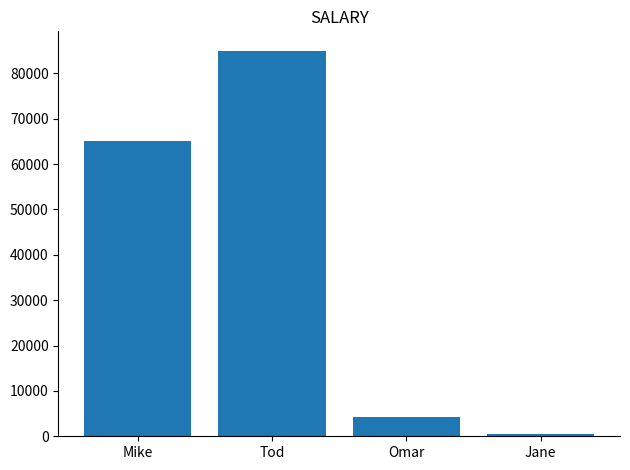

Which has a higher value, Omar or Jane?

Omar